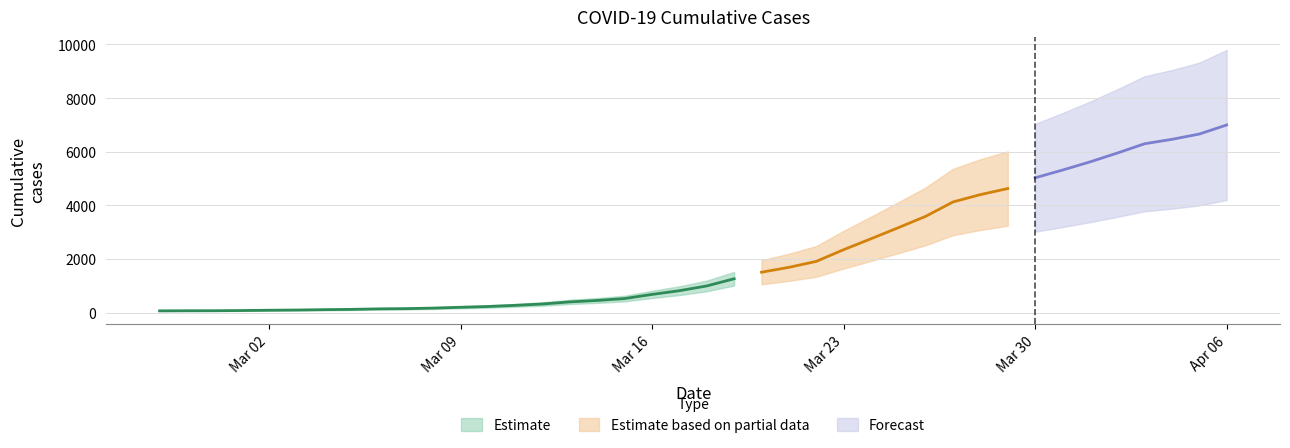

Read the value at 2020-03-23, to the nearest 100.

2300